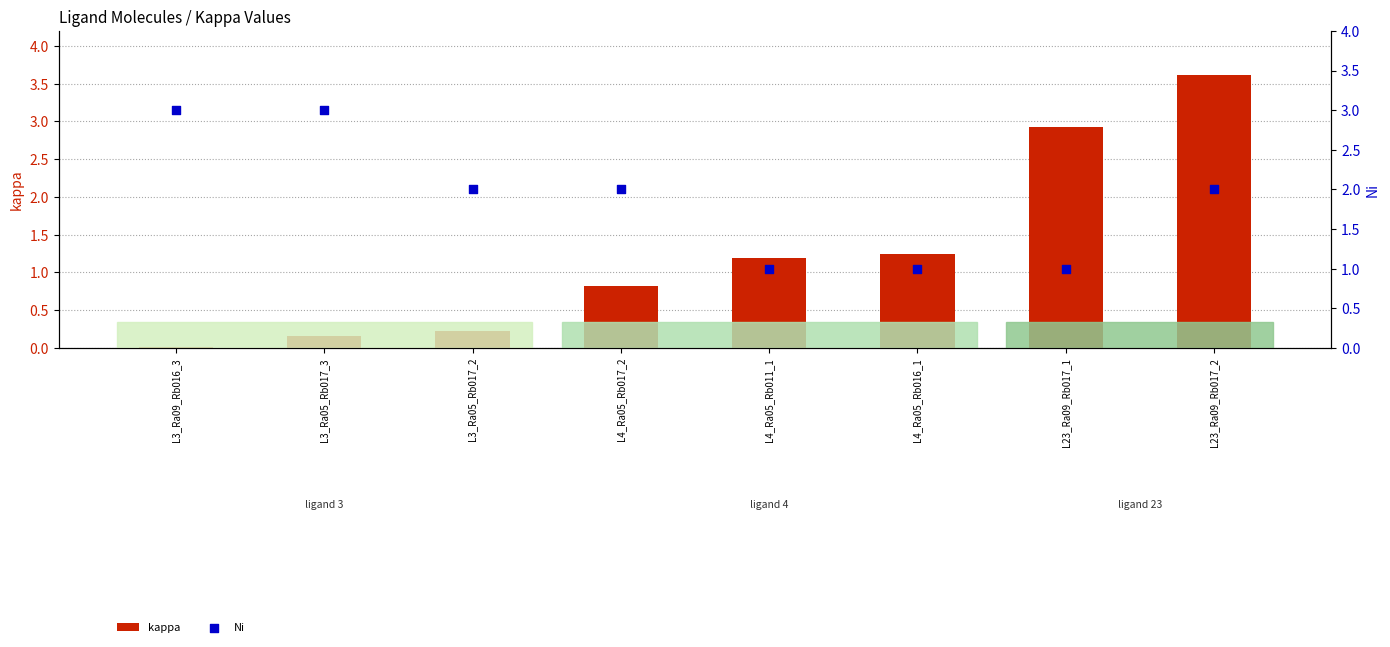

What is the total value across all series at L4_Ra05_Rb016_1?

2.2